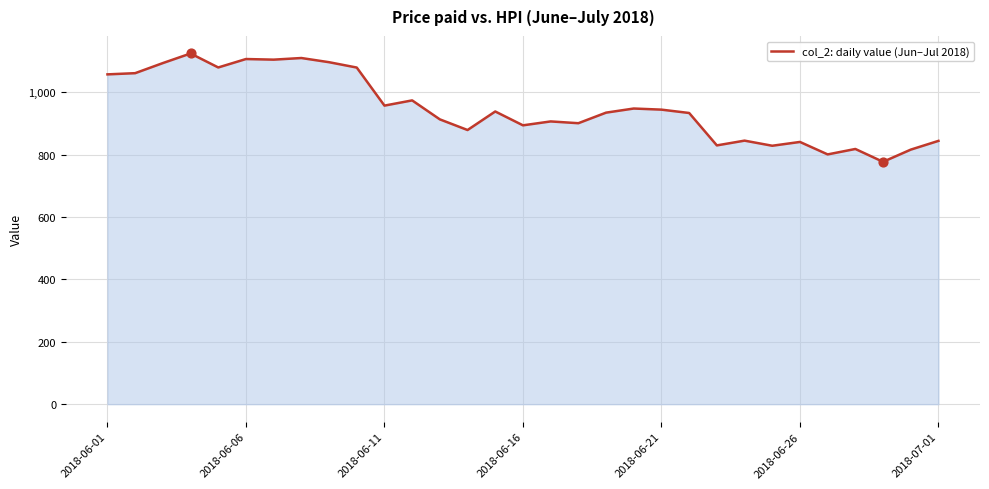

What is the difference between the maximum and minimum values?

347.1